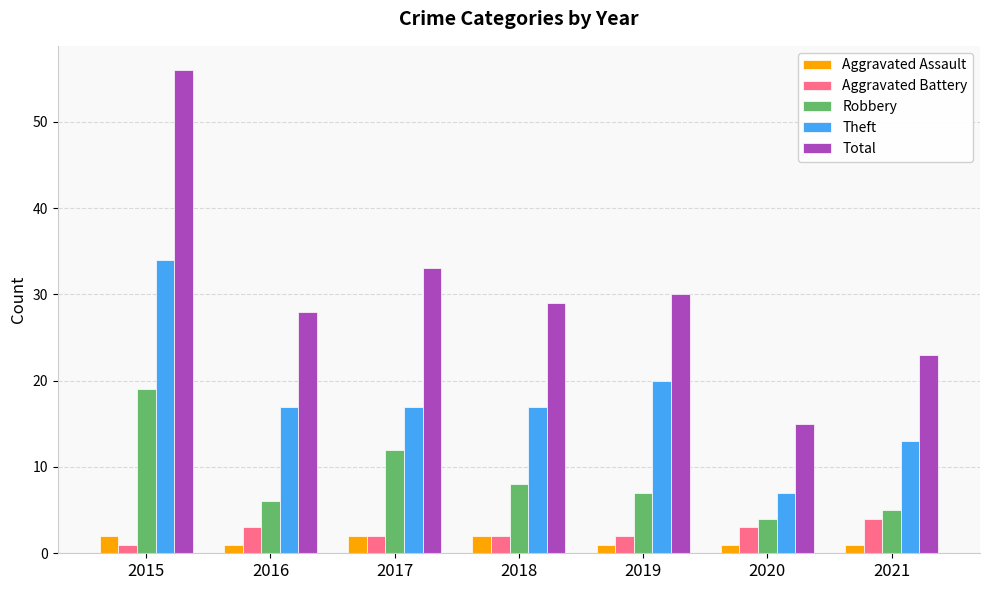

What is the highest value of the Robbery series?

19